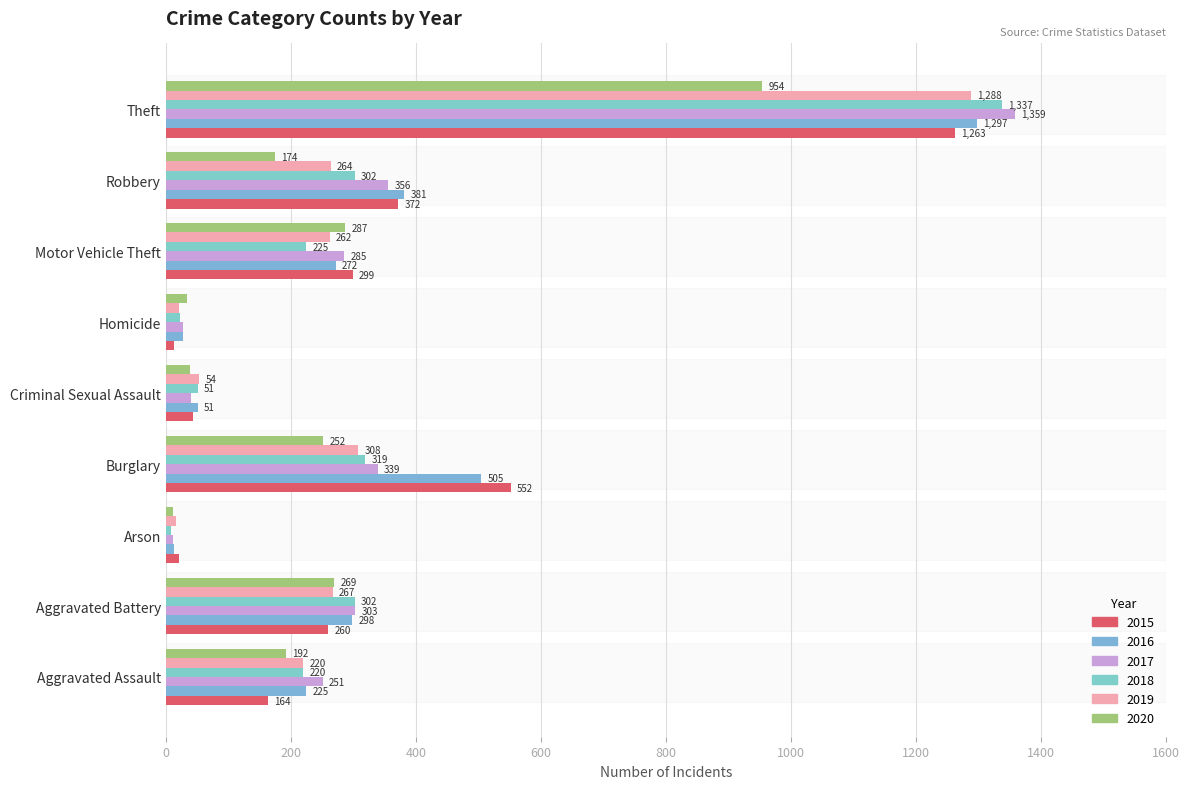

What is the label of the 7th bar from the right?

Arson